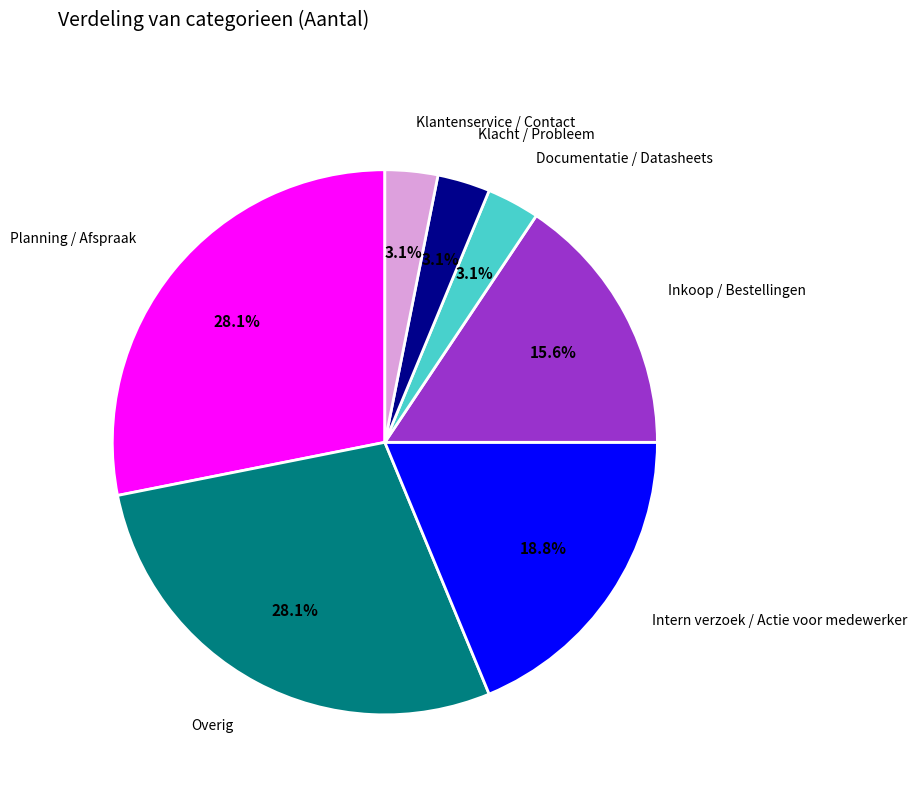

Approximately how many times larger is the value at Planning / Afspraak compared to Intern verzoek / Actie voor medewerker?

1.5